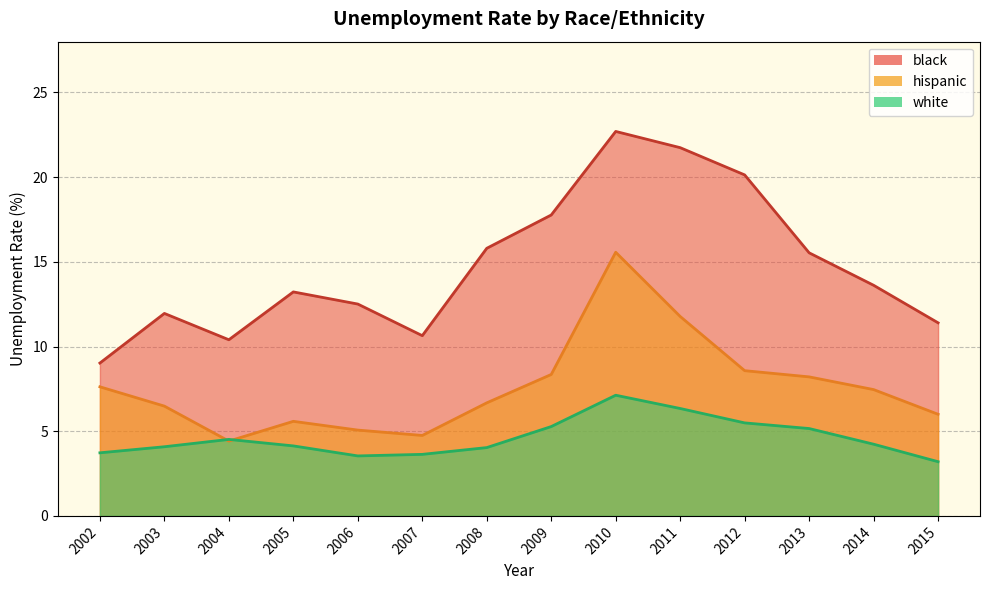

Rank the series by their maximum value, from lowest to highest.

white, hispanic, black